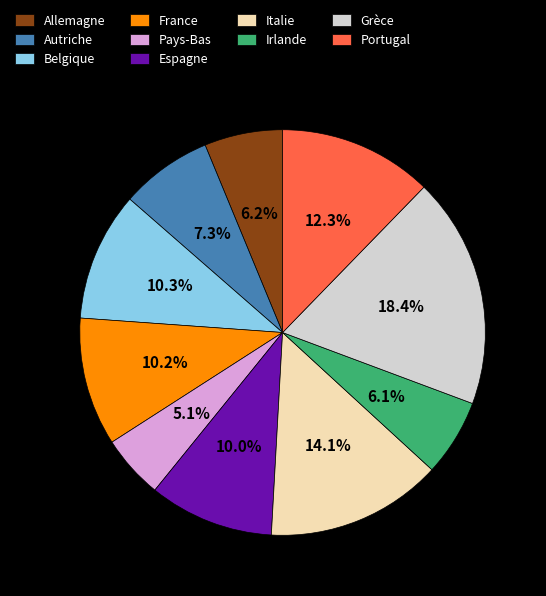

Approximately how many times larger is the value at Italie compared to France?

1.4